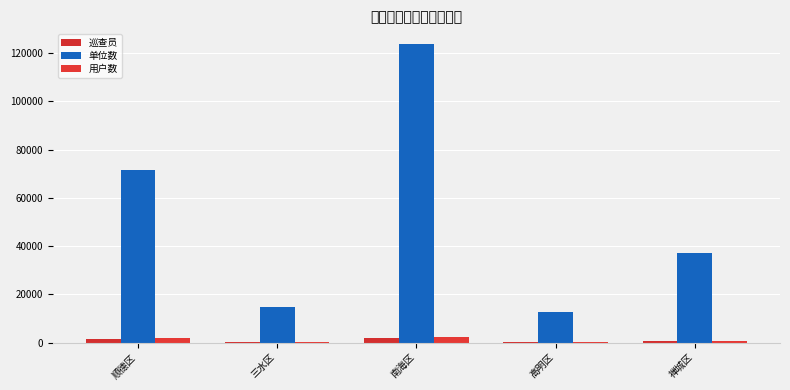

Count the number of categories in the chart.

5